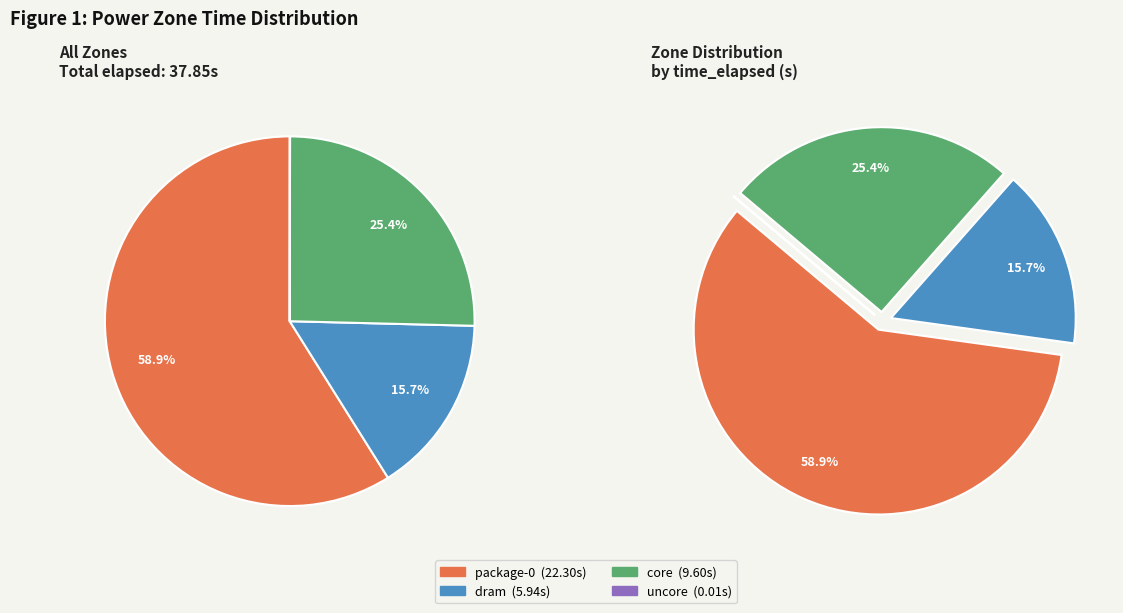

What percentage is the dram slice, to the nearest percent?

16%